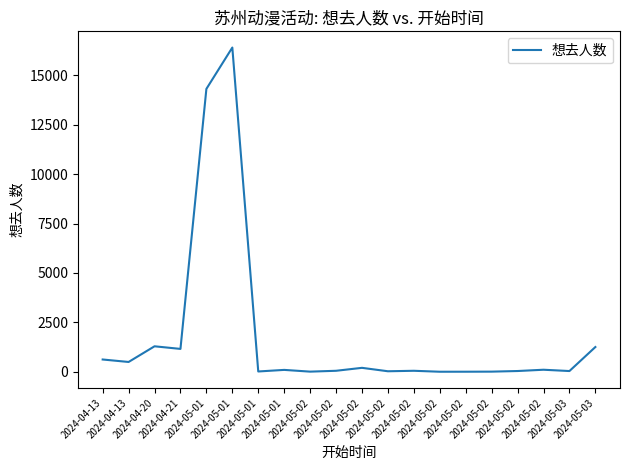

Which has a higher value, 2024-04-20 or 2024-05-02?

2024-04-20